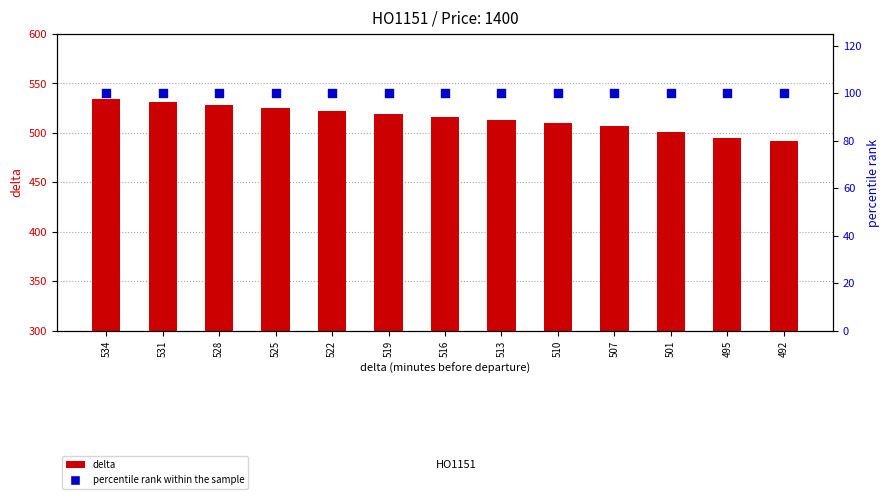

What are all the series names shown in the legend?

delta, percentile rank within the sample